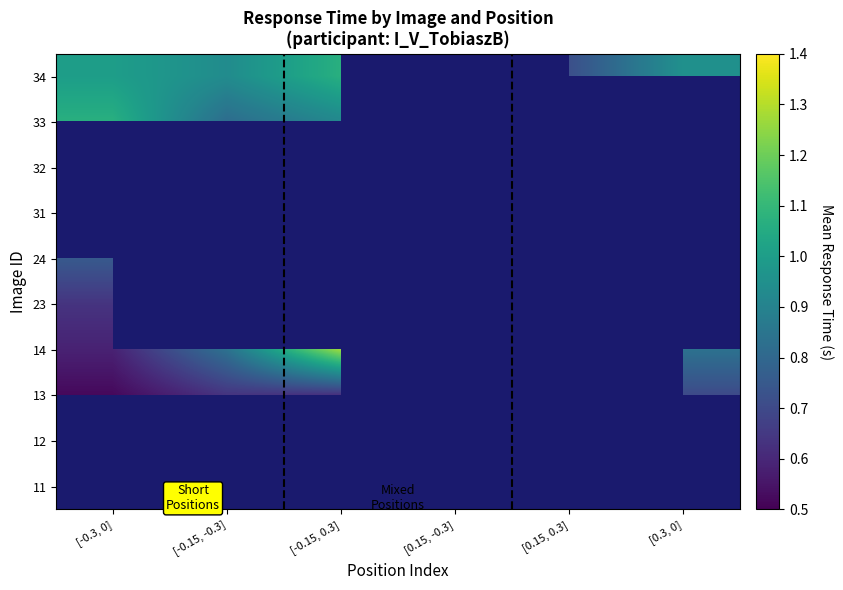

At which label is 13 closest to 0?

[-0.3, 0]